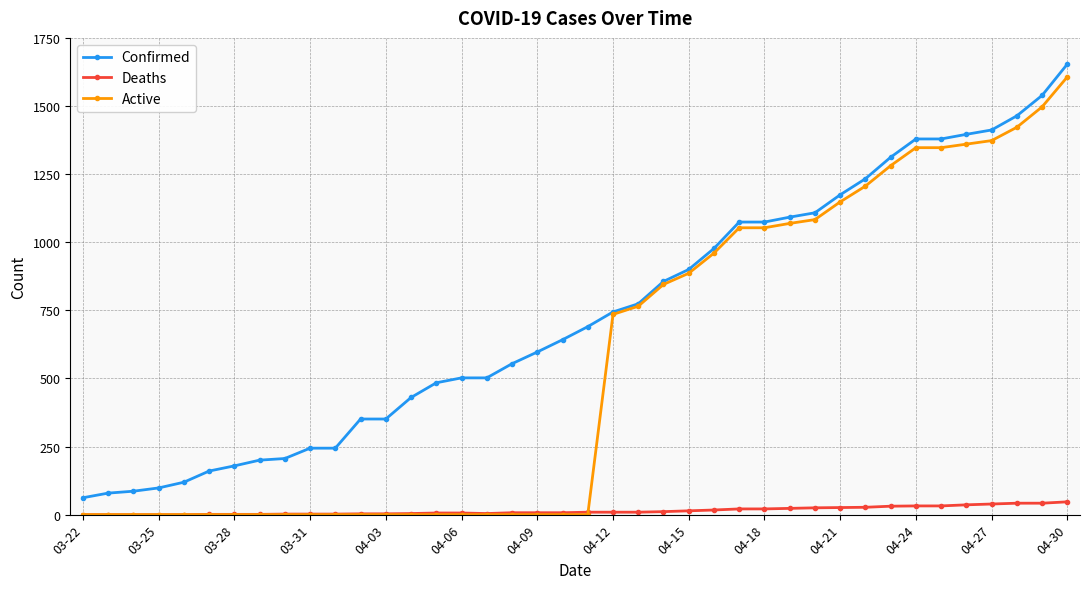

Rank the series by their average value, from lowest to highest.

Deaths, Active, Confirmed